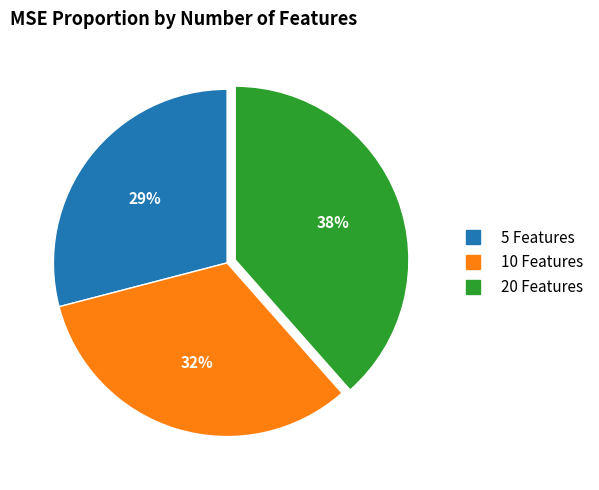

True or false: 10 Features accounts for 32% of the total.

True